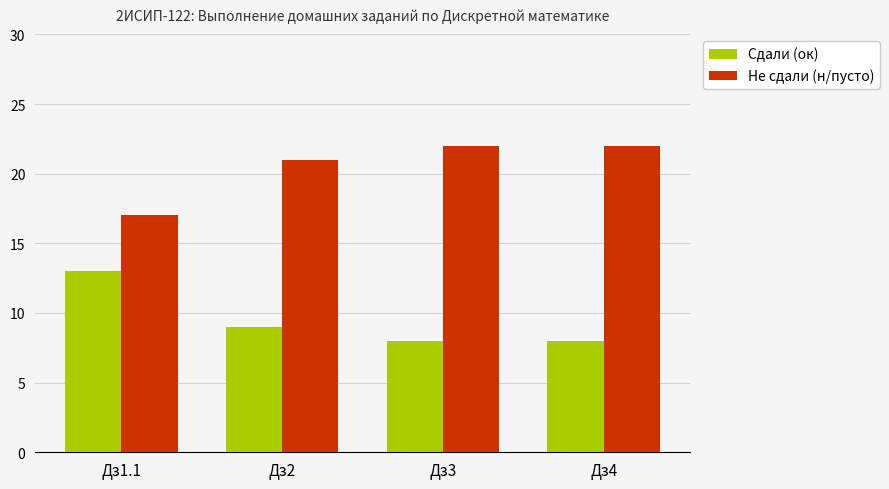

What is the difference between the Не сдали (н/пусто) values at Дз4 and Дз2?

1